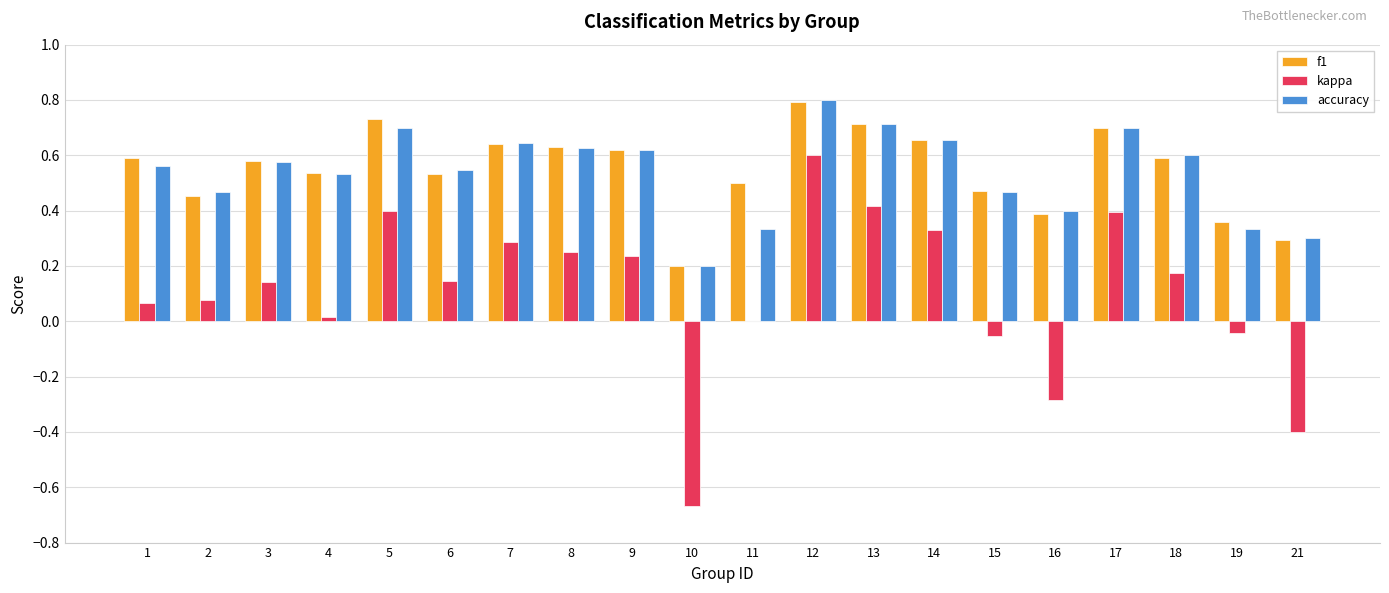

What is the sum of all accuracy values?

10.8